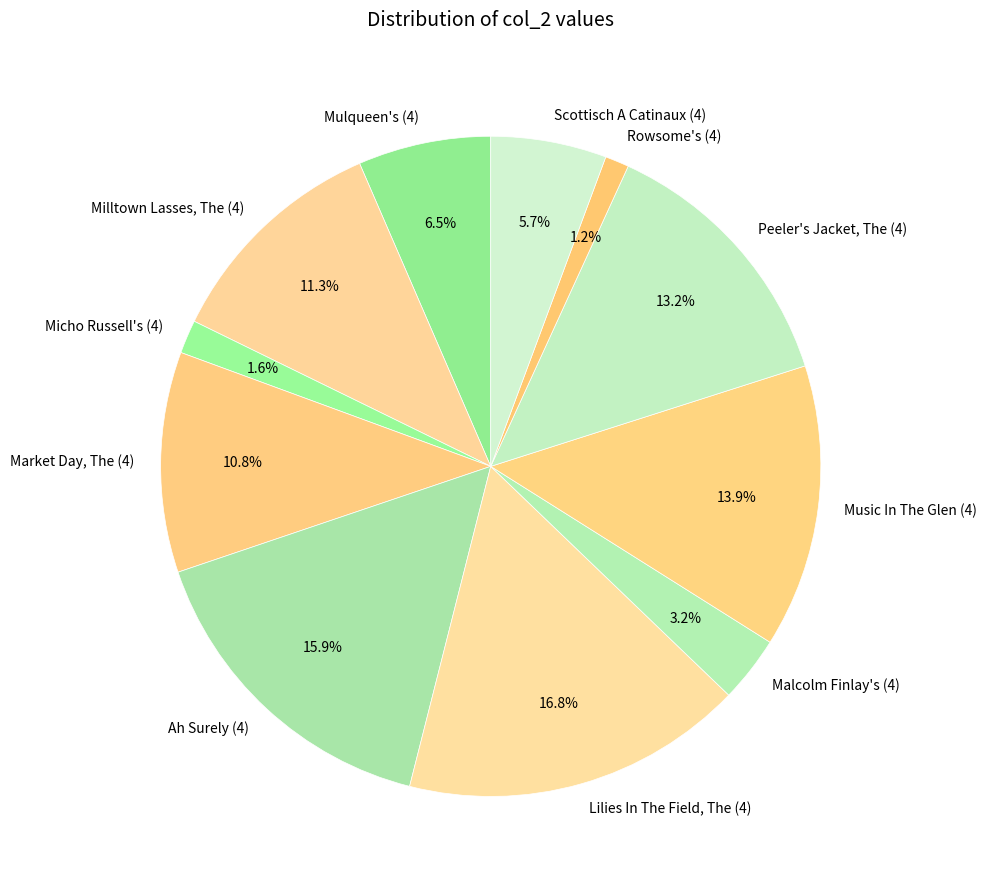

Combined, do Micho Russell's (4) and Malcolm Finlay's (4) account for over 50%?

No